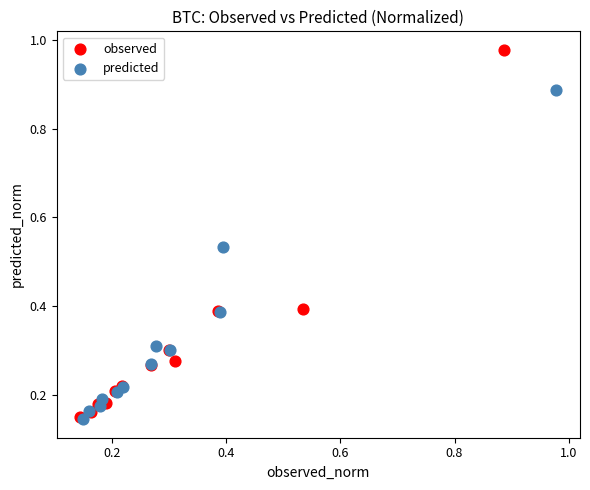

What are all the series names shown in the legend?

observed, predicted